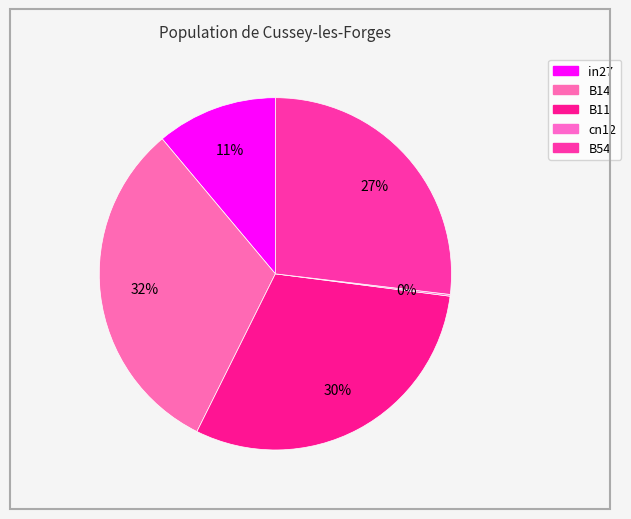

True or false: B11 accounts for 30% of the total.

True